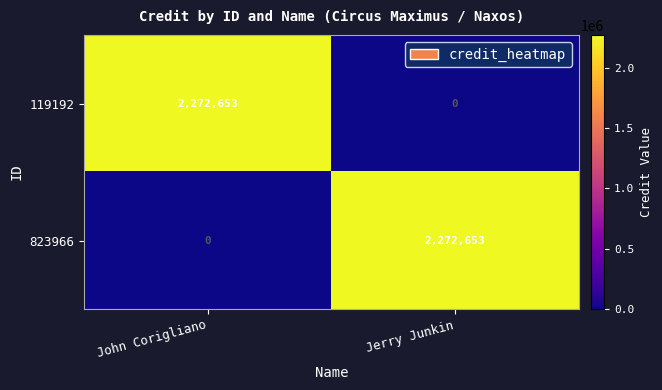

List the labels in order of 119192 value, smallest first.

Jerry Junkin, John Corigliano